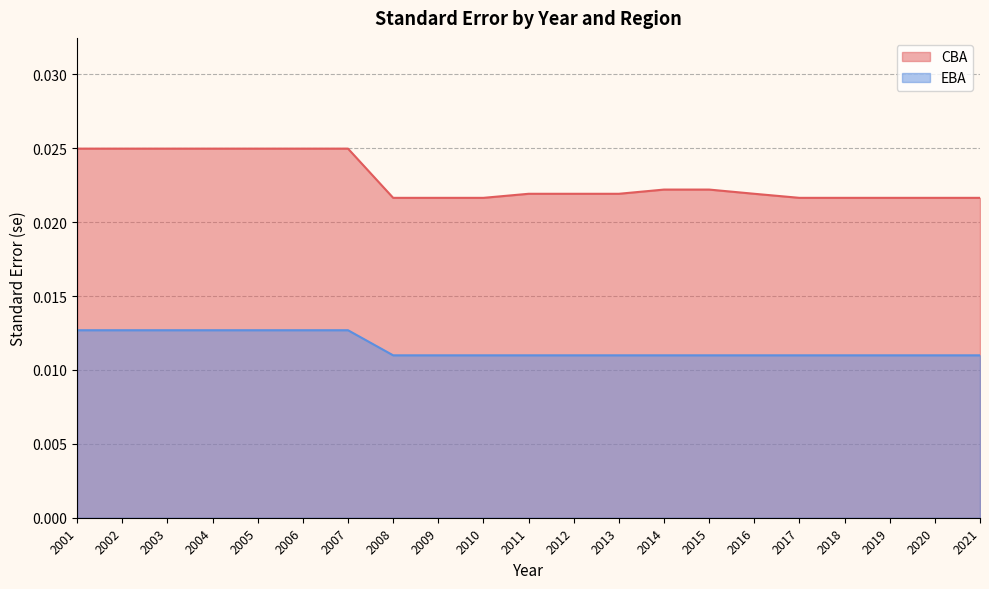

True or false: EBA has a value of 0.0 at 2014.

True